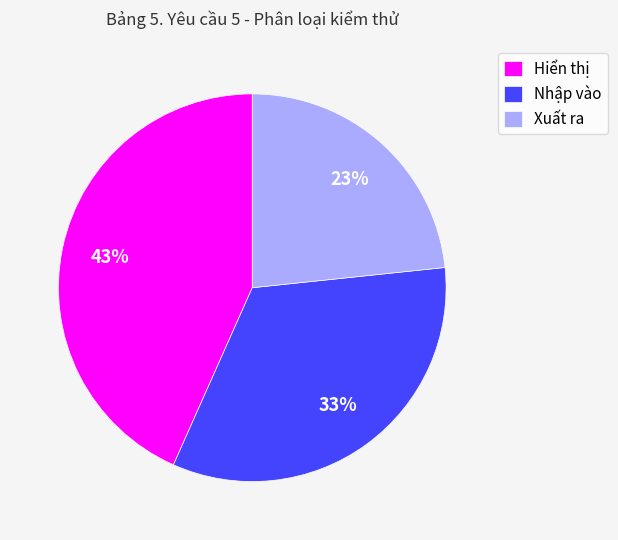

To the nearest percent, what portion does Nhập vào represent?

33%